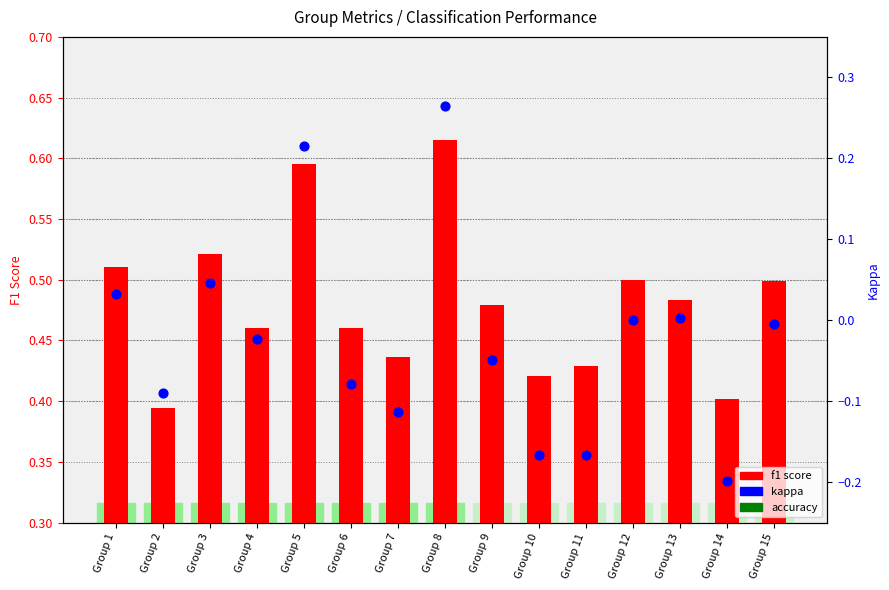

At how many categories does at least one series exceed 0?

15